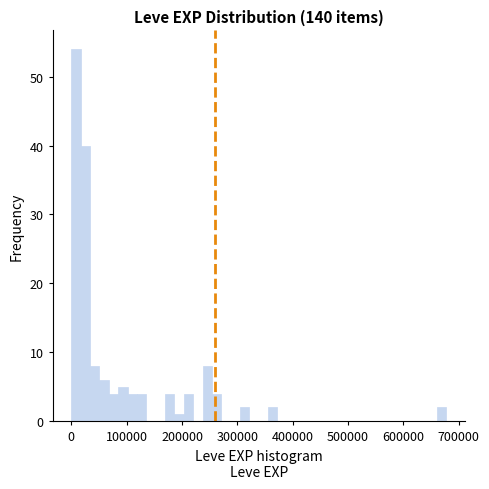

Around what value on the x-axis is the tallest bar? Give the approximate position of its centre, as read against the axis.

10000